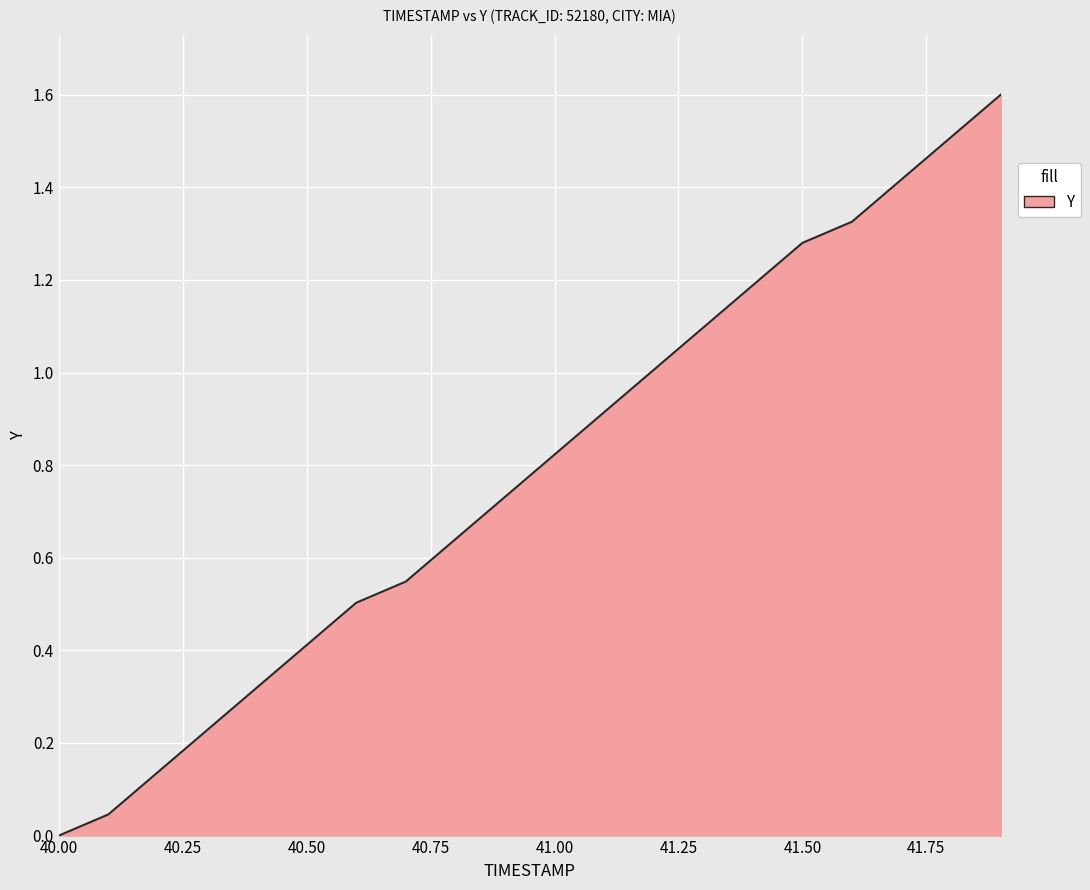

What is the difference between the maximum and minimum values?

1.6